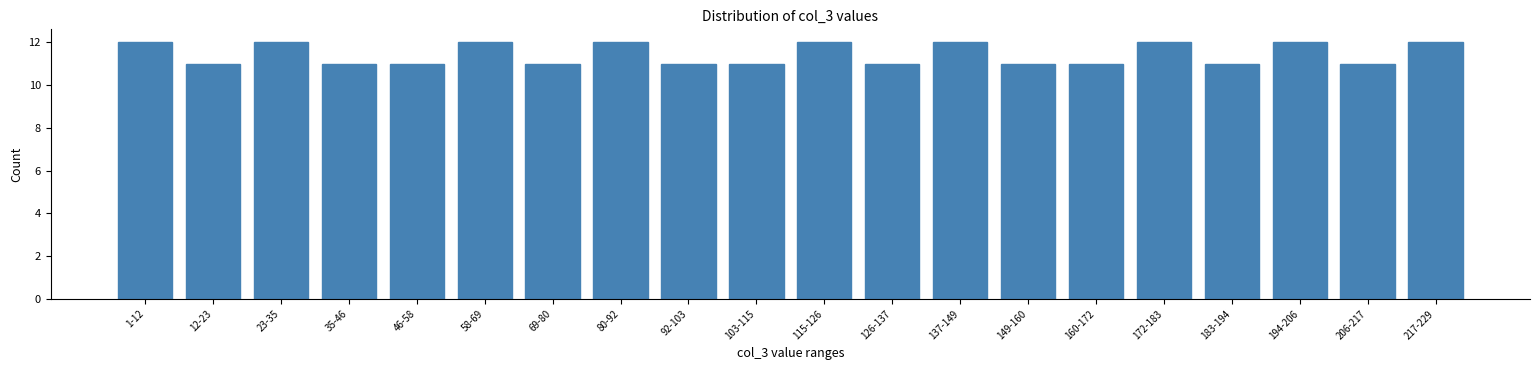

Reading right to left, extract all data points from this chart.

12	11	12	11	12	11	11	12	11	12	11	11	12	11	12	11	11	12	11	12